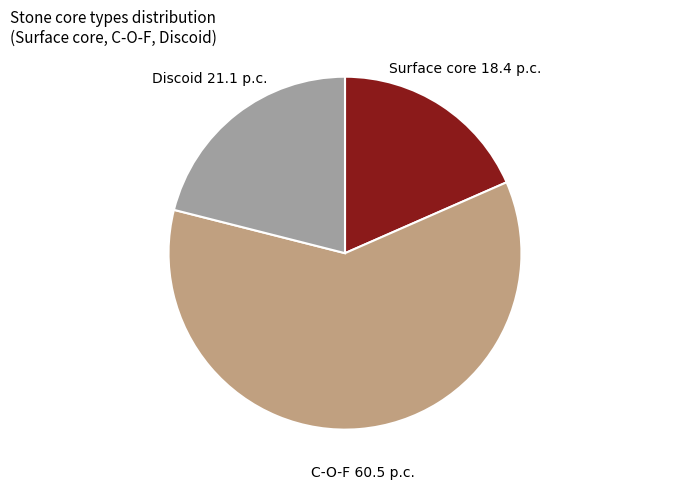

Is Surface core the majority of the pie?

No